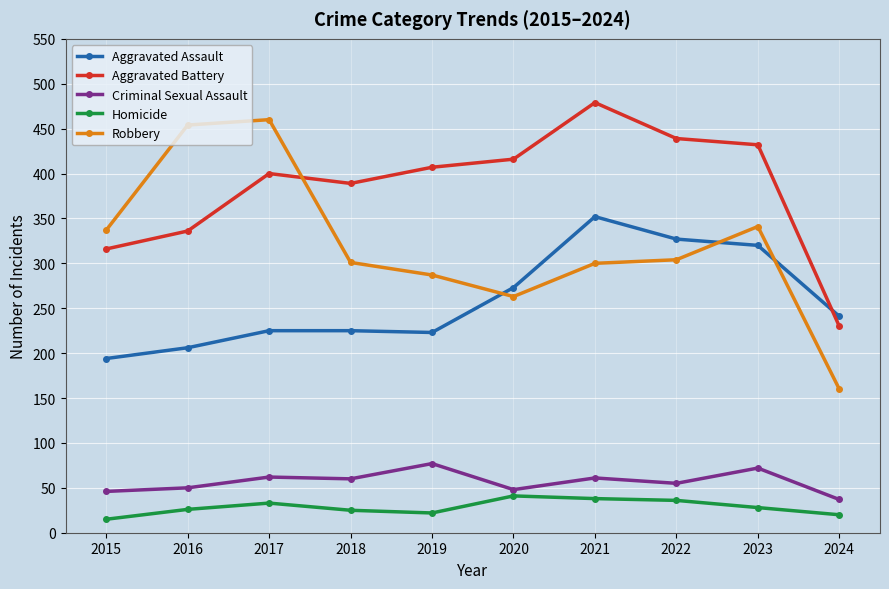

At 2016, list the series in order from smallest to largest.

Homicide, Criminal Sexual Assault, Aggravated Assault, Aggravated Battery, Robbery